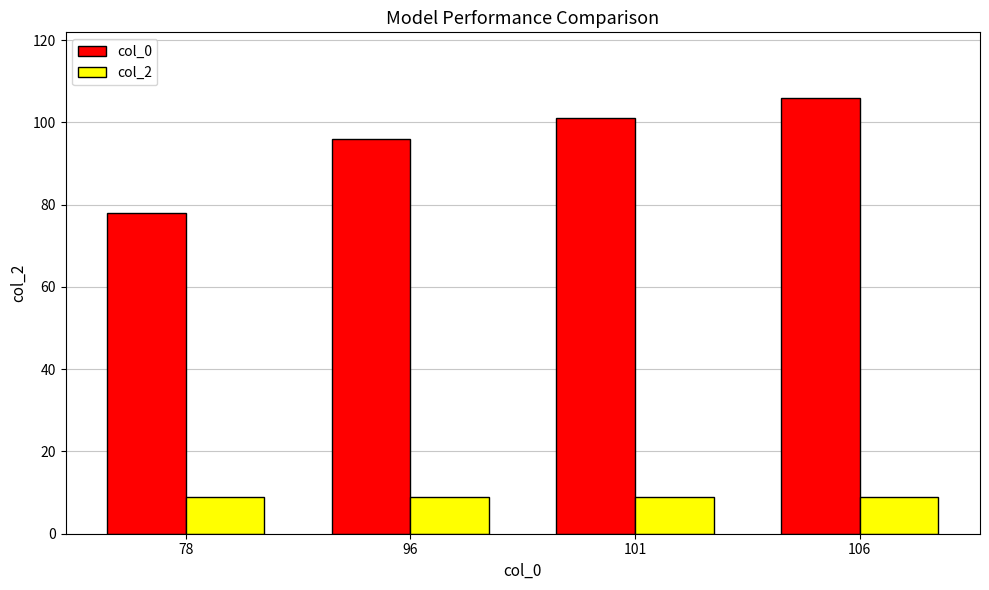

At how many categories does at least one series exceed 62?

4